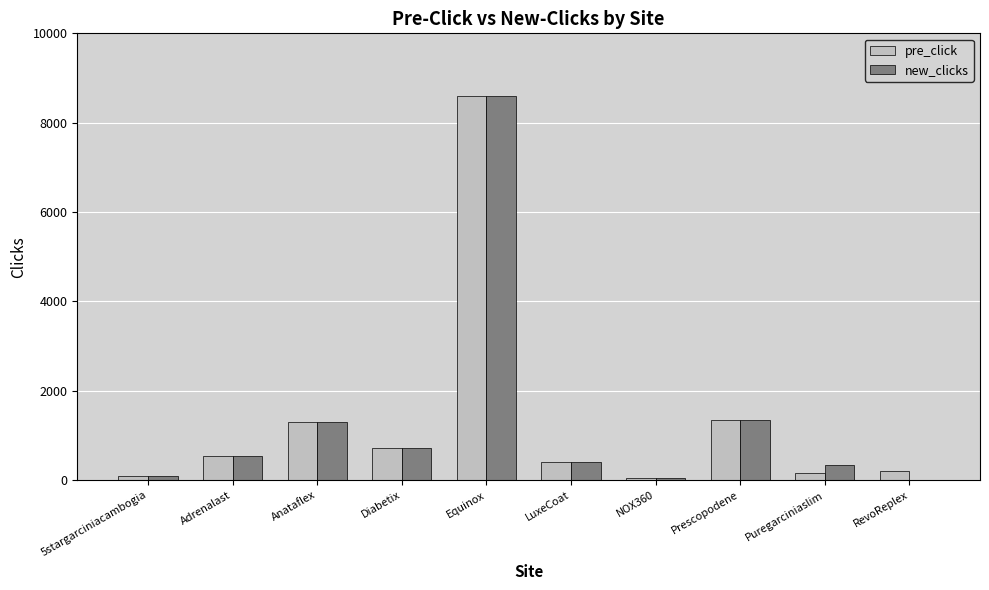

Between Equinox and Prescopodene, which series saw the biggest shift?

new_clicks